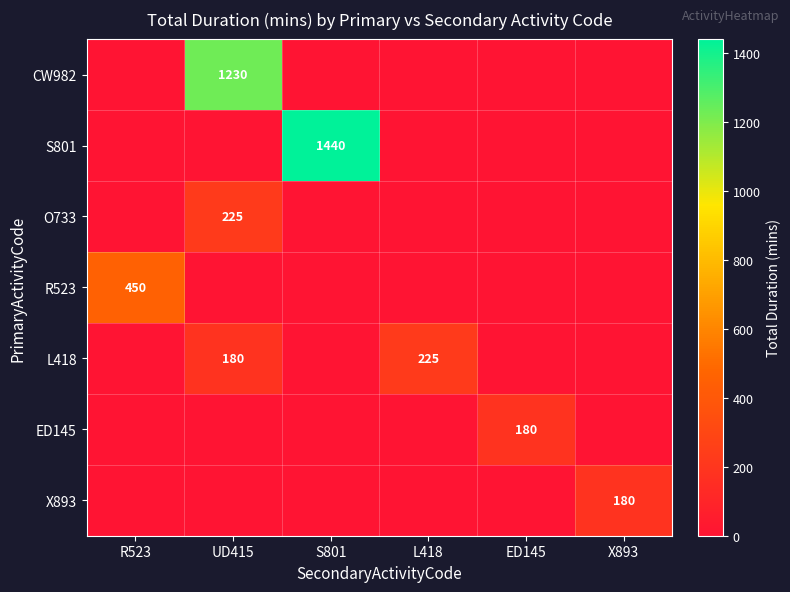

Between S801 and ED145, which is larger?

S801